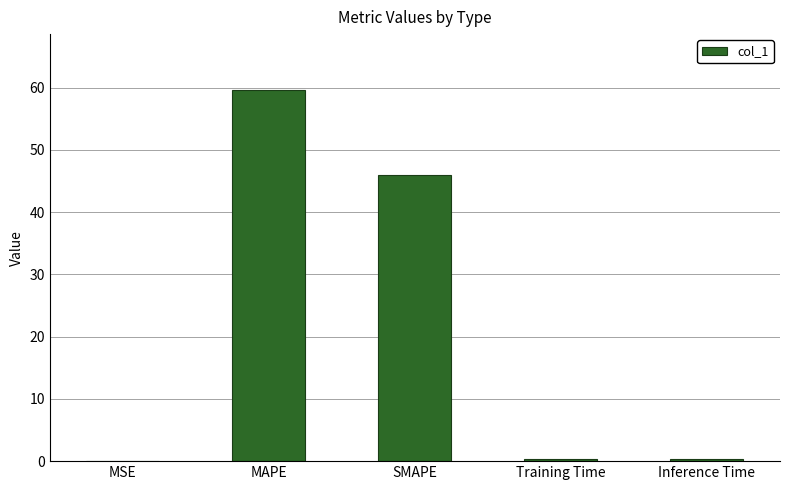

Are the bars horizontal?

No